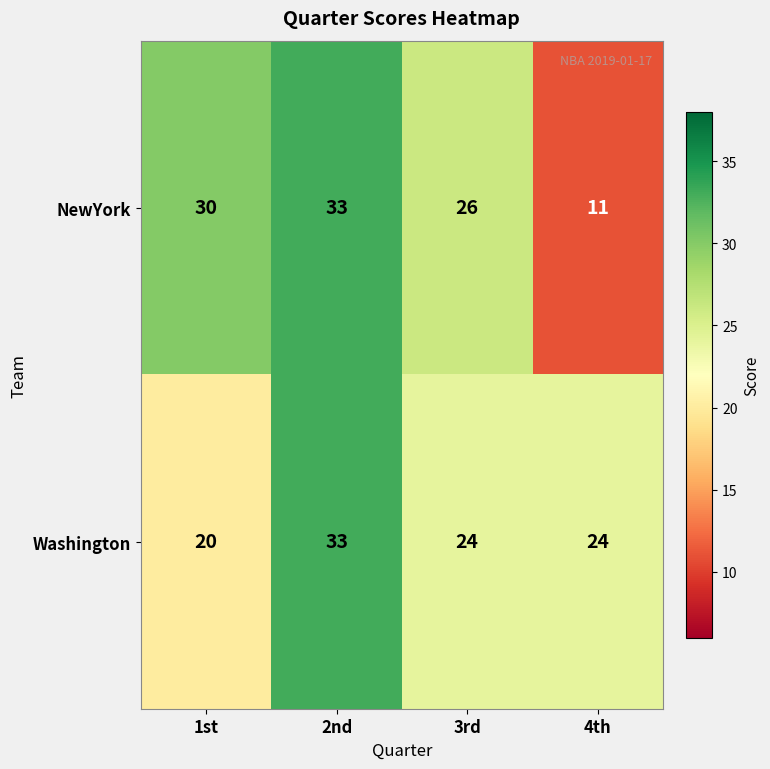

At how many categories does at least one series exceed 22?

4